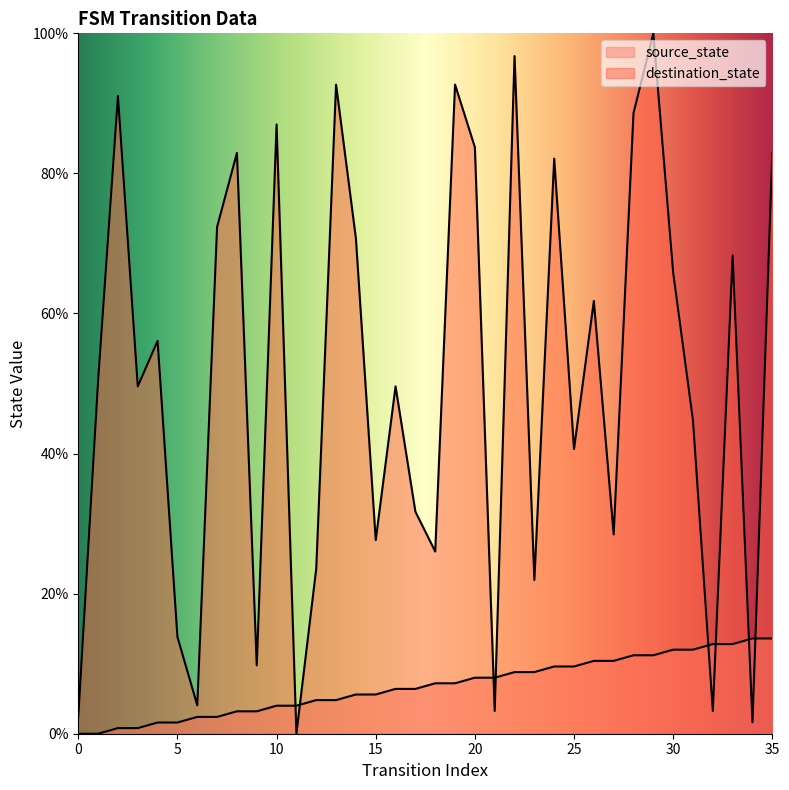

True or false: destination_state has a value of 3.3 at 21.

True